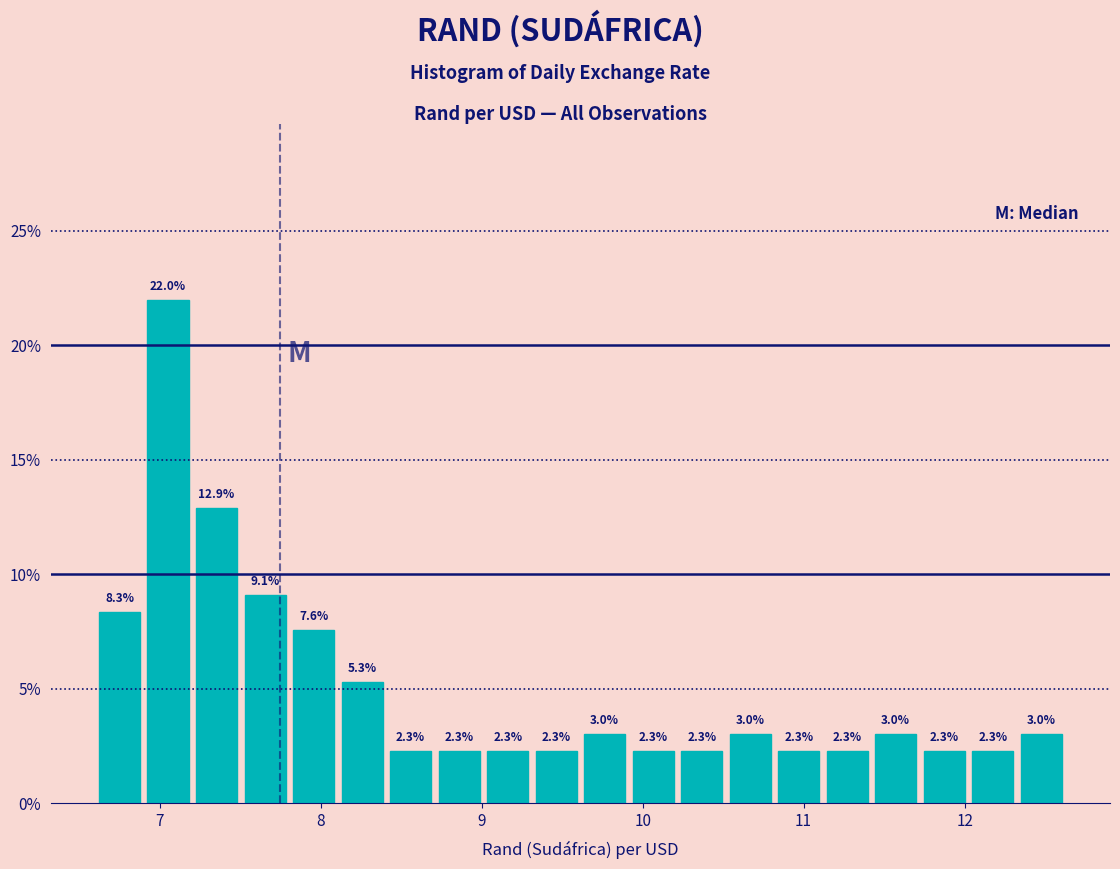

Around what value on the x-axis is the tallest bar? Give the approximate position of its centre, as read against the axis.

7.1